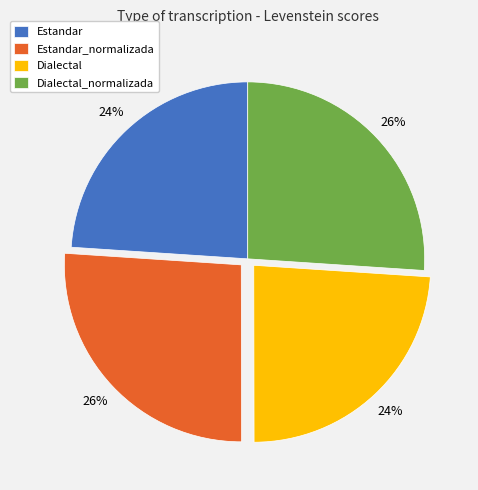

Is there any slice that represents more than half of the pie?

No